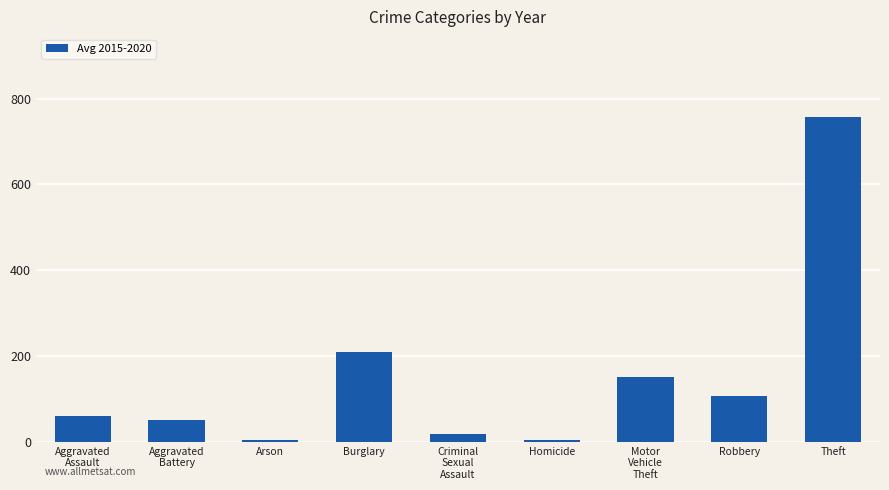

What is the maximum value shown in the chart?

756.3